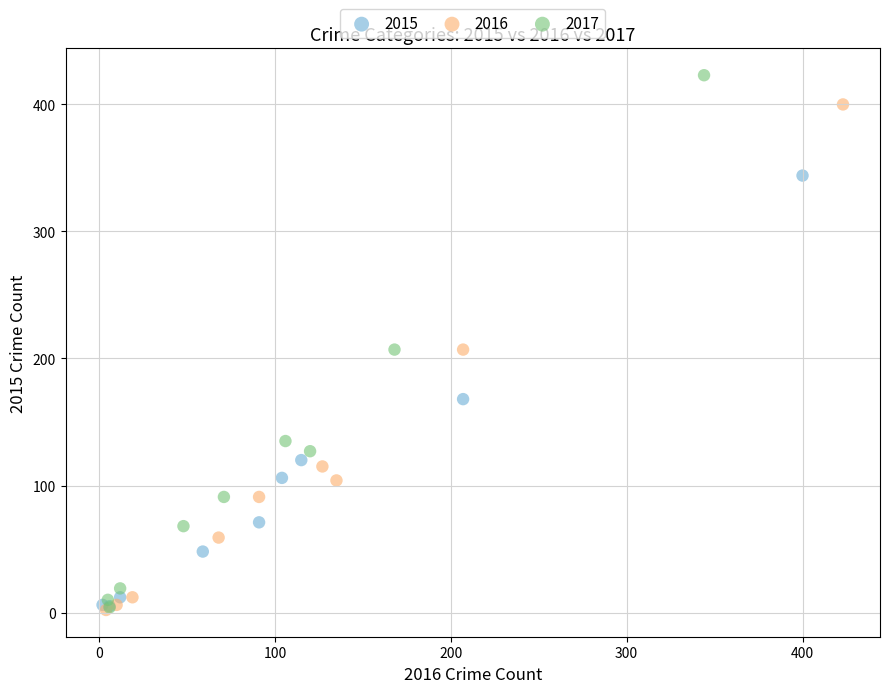

Which series contains the highest Y value?

2017